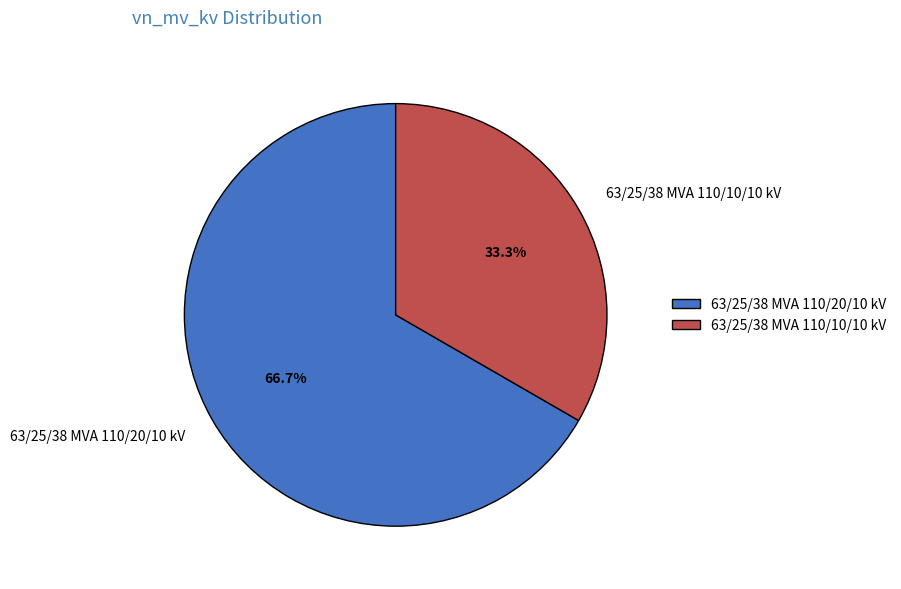

Between 63/25/38 MVA 110/10/10 kV and 63/25/38 MVA 110/20/10 kV, which is larger?

63/25/38 MVA 110/20/10 kV